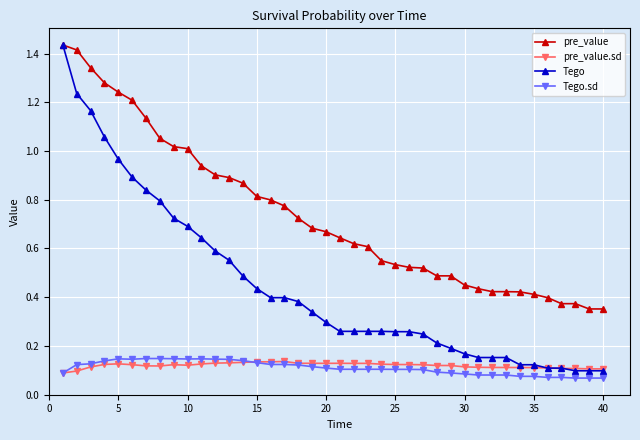

Which series has the widest spread of values?

Tego